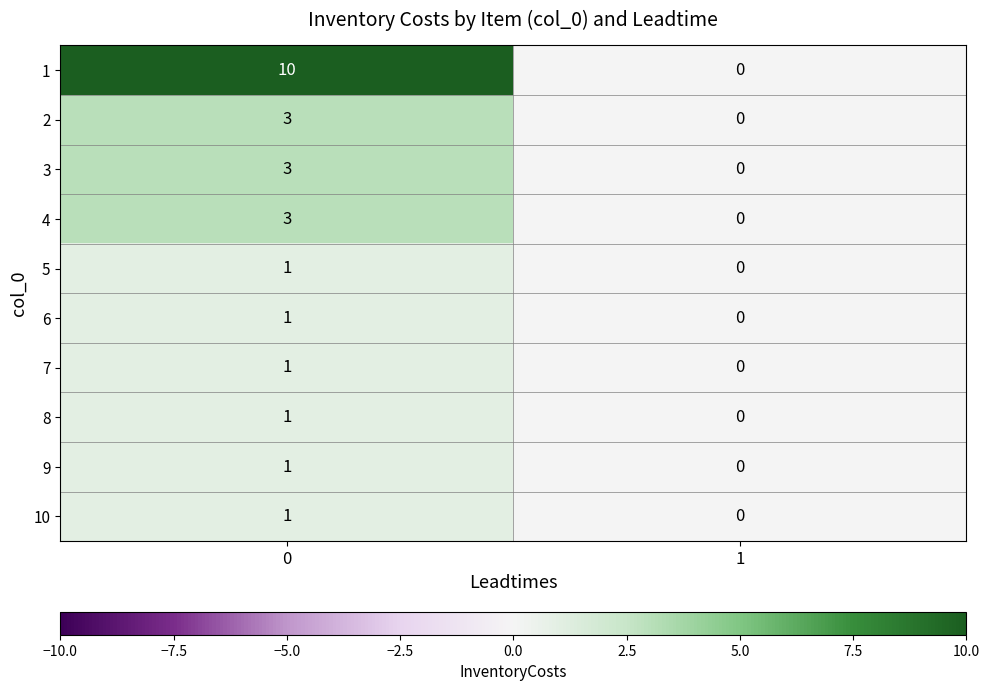

Count the number of data series in this chart.

10